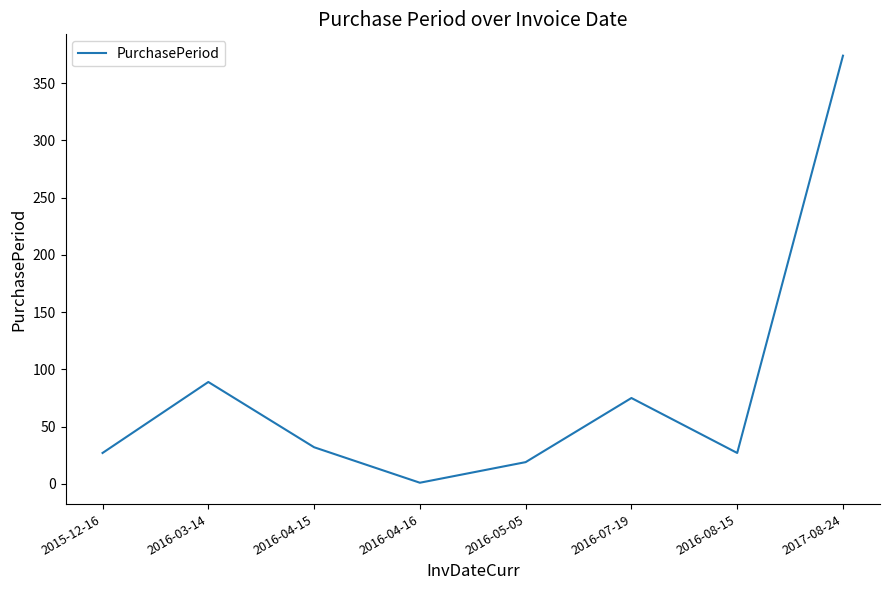

Which label corresponds to the smallest value in the chart?

2016-04-16